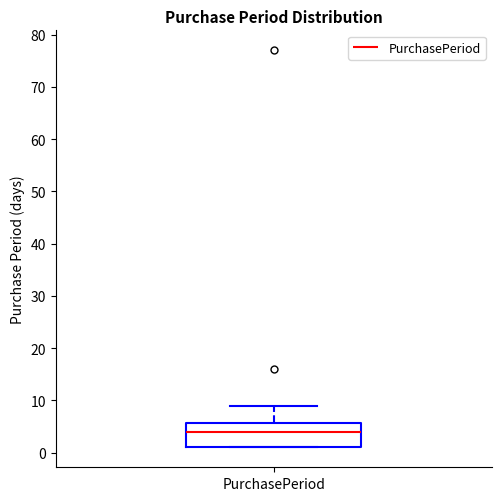

Where is the upper edge of the box for PurchasePeriod on the y-axis? The values are not printed on the chart, so give them approximately, as read against the axis.

6